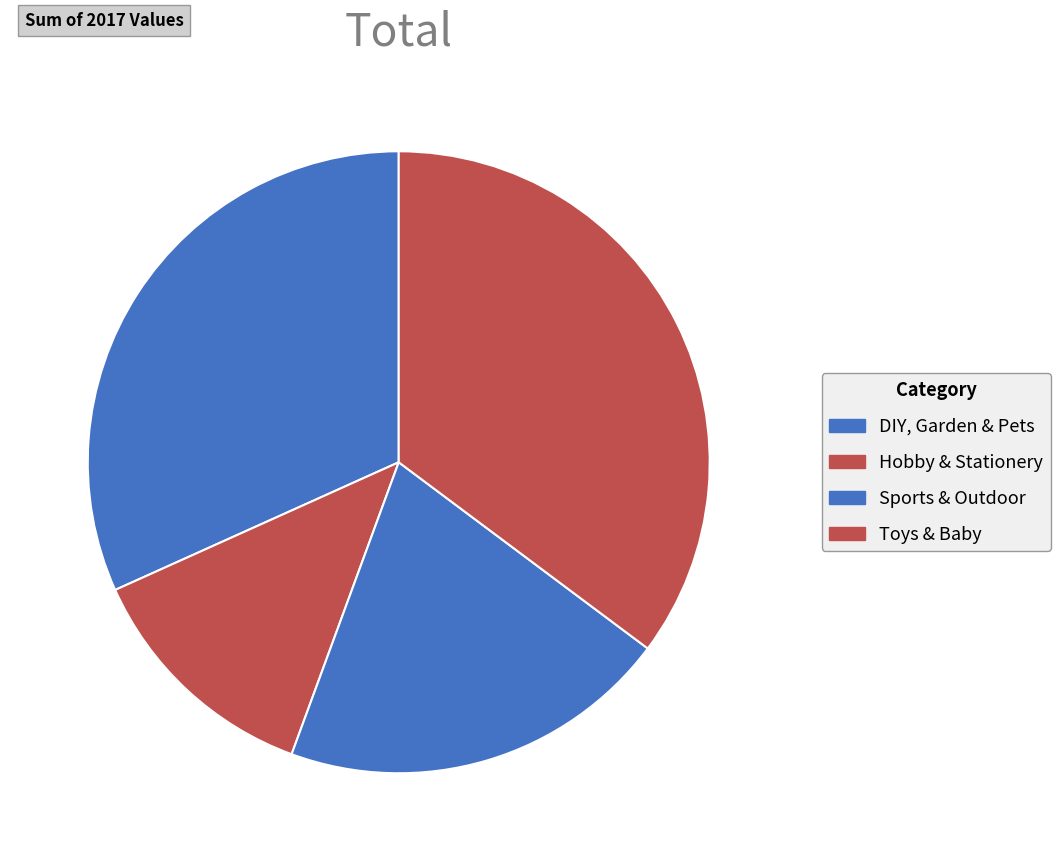

To the nearest percent, what is the difference between the Hobby & Stationery and DIY, Garden & Pets slice percentages?

19%